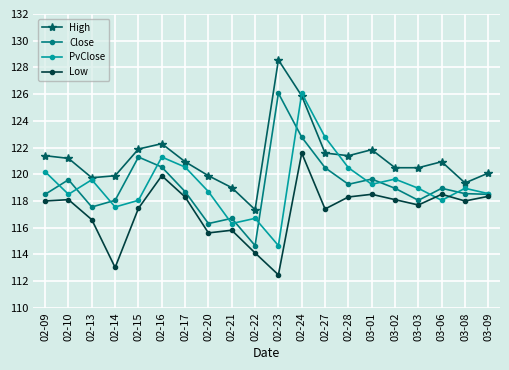

How many categories are shown in the chart?

20